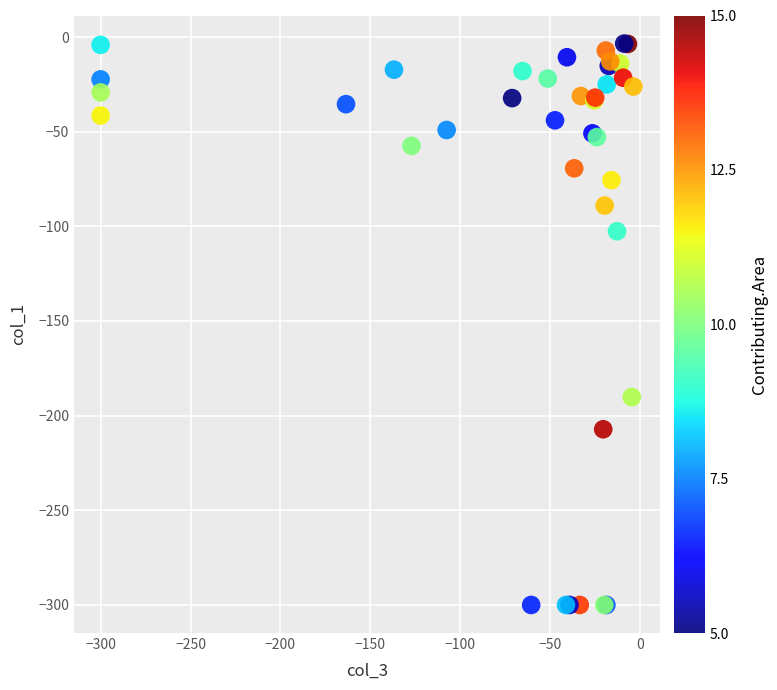

What Y value in the scatter plot is closest to -151?

-190.2